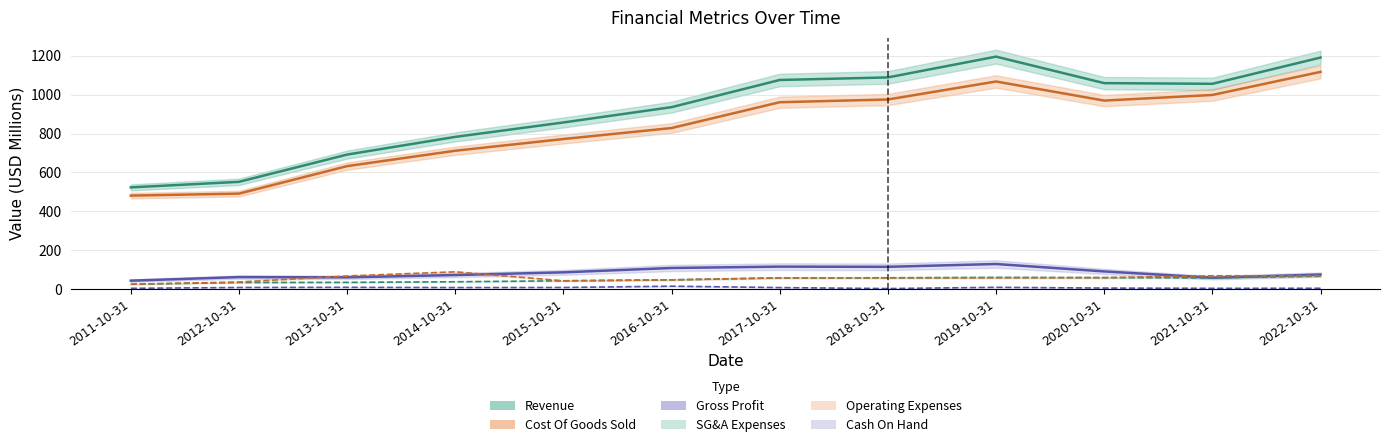

Which category has the lowest value across all series?

2018-10-31